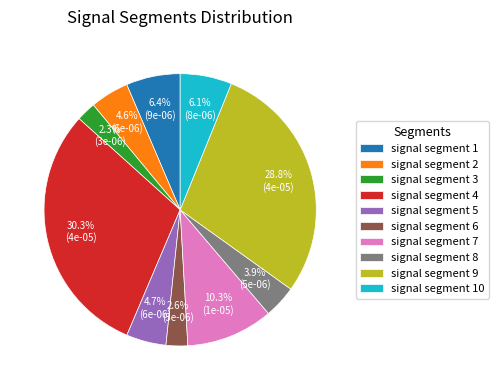

Is there a majority slice in this chart?

No